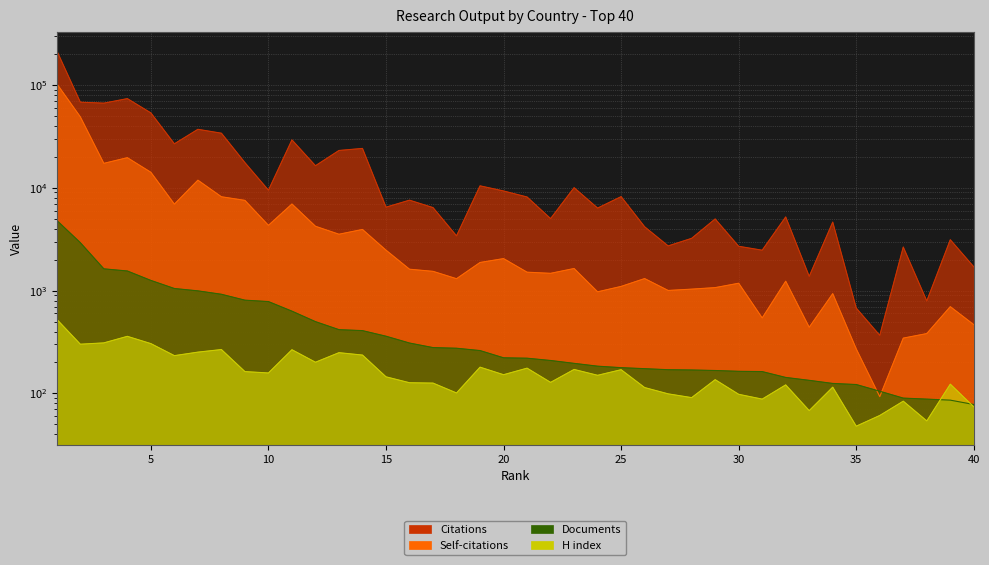

Reading left to right, list all the values displayed in this chart.

Citations: 214794	68020	66543	73656	53475	26763	37033	33942	17562	9475	29229	16382	23058	24137	6477	7575	6416	3407	10444	9309	8135	5013	10022	6347	8201	4174	2720	3223	4975	2697	2470	5206	1376	4637	676	367	2653	793	3124	1701
Self-citations: 102736	48931	17283	19622	14146	6934	11853	8177	7542	4311	6953	4223	3533	3931	2473	1614	1539	1305	1877	2047	1510	1472	1640	973	1098	1309	1003	1033	1069	1179	542	1234	440	934	271	93	345	382	698	466
Documents: 4815	2925	1628	1551	1256	1048	994	921	807	782	631	499	417	408	360	309	279	275	261	222	220	209	196	184	178	174	170	169	167	164	163	143	134	125	122	105	90	88	86	78
H index: 525	301	310	359	305	233	252	267	163	158	266	201	249	236	145	127	126	101	180	152	176	128	171	150	170	114	99	91	136	98	88	121	68	115	48	61	84	54	123	74